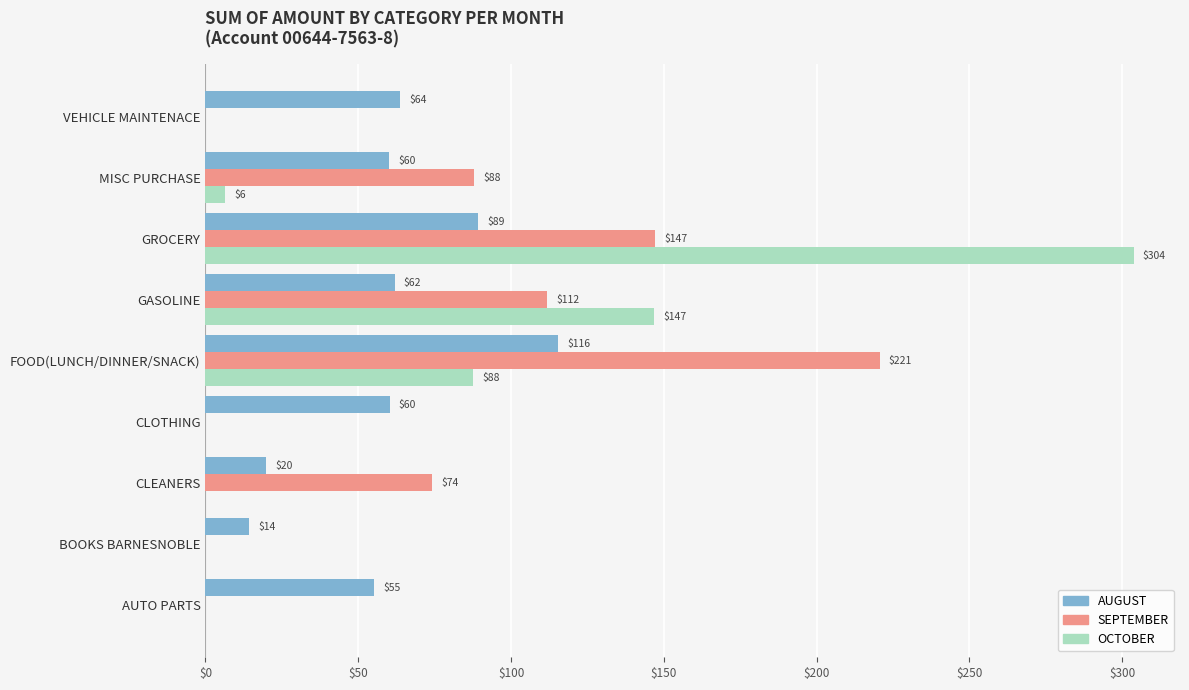

Is it true that AUGUST equals 89.2 at GROCERY?

True